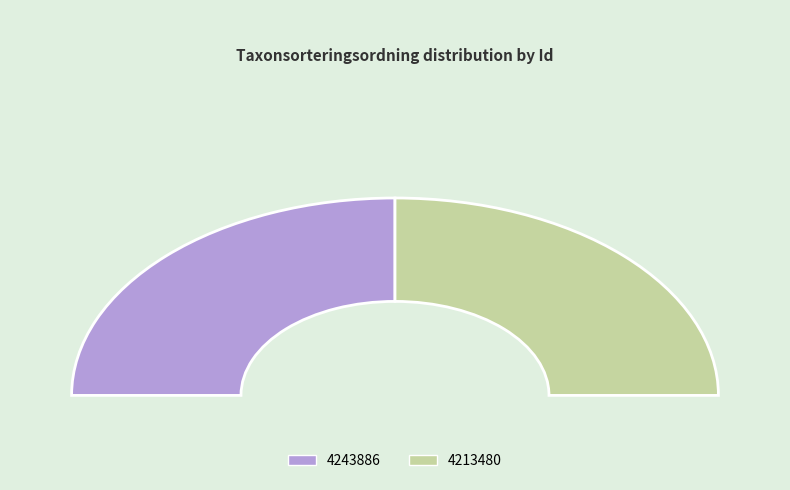

Which category has the smallest portion of the pie?

4213480